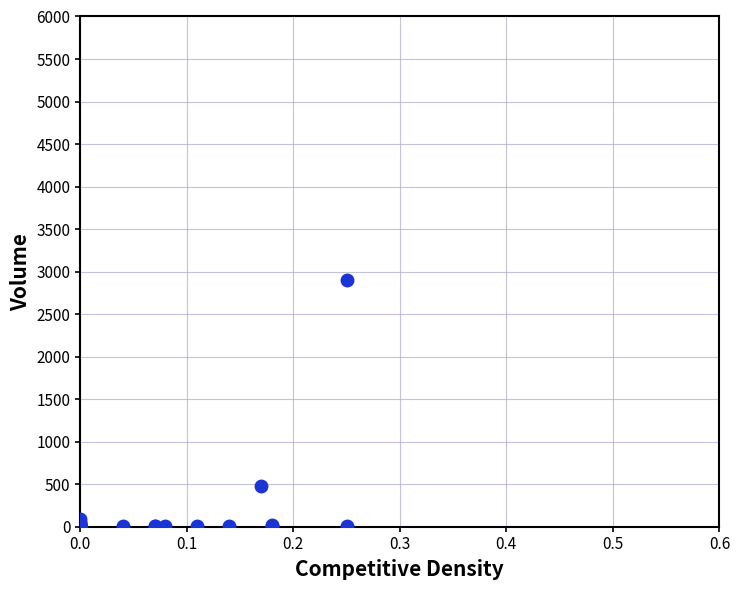

What Y value in the scatter plot is closest to 1455?

480